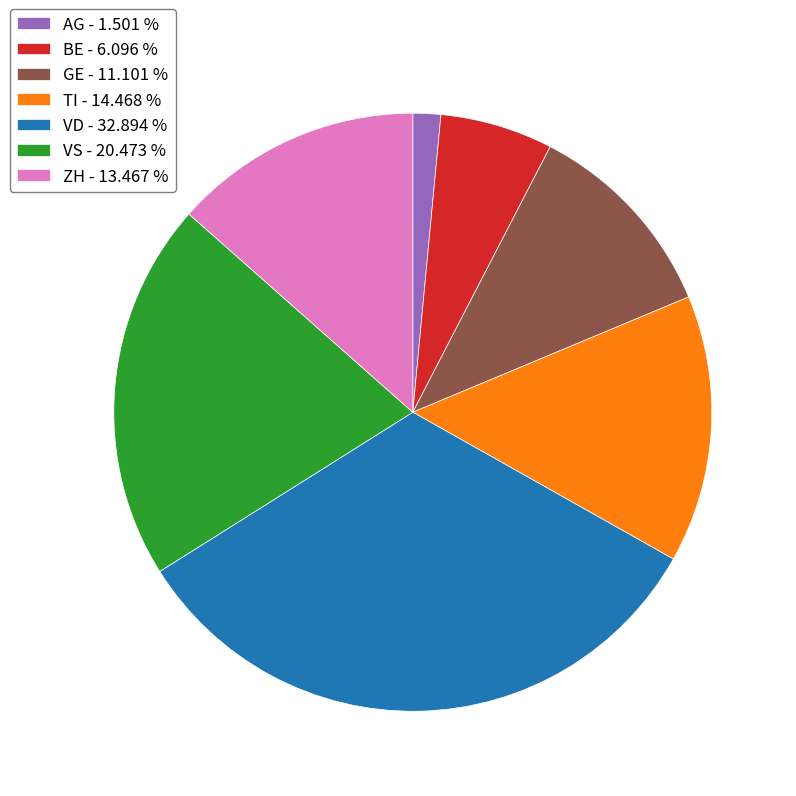

What is the ratio of the value at TI - 14.468 % to the value at ZH - 13.467 %?

1.1